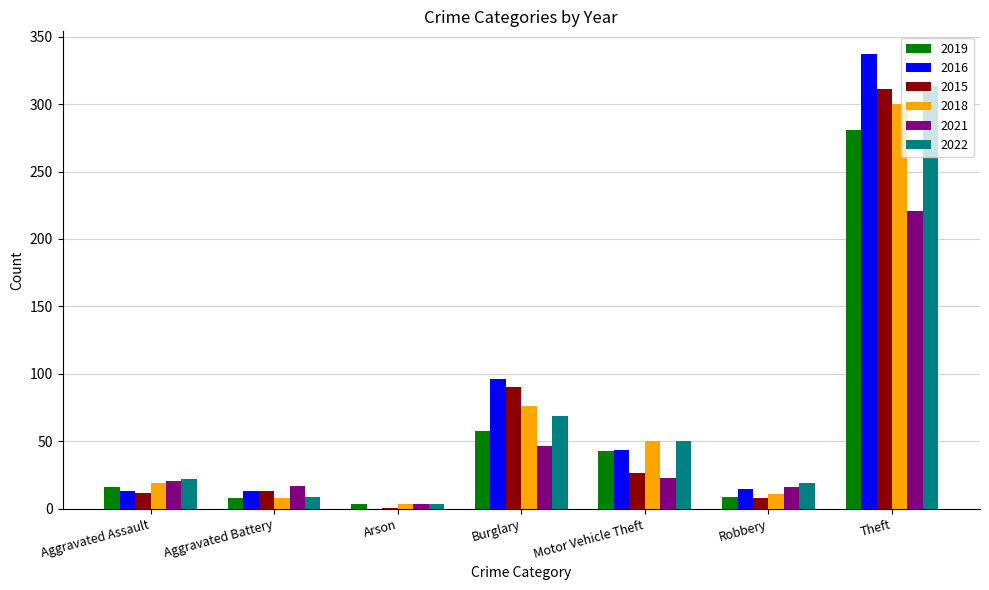

Count the number of categories in the chart.

7